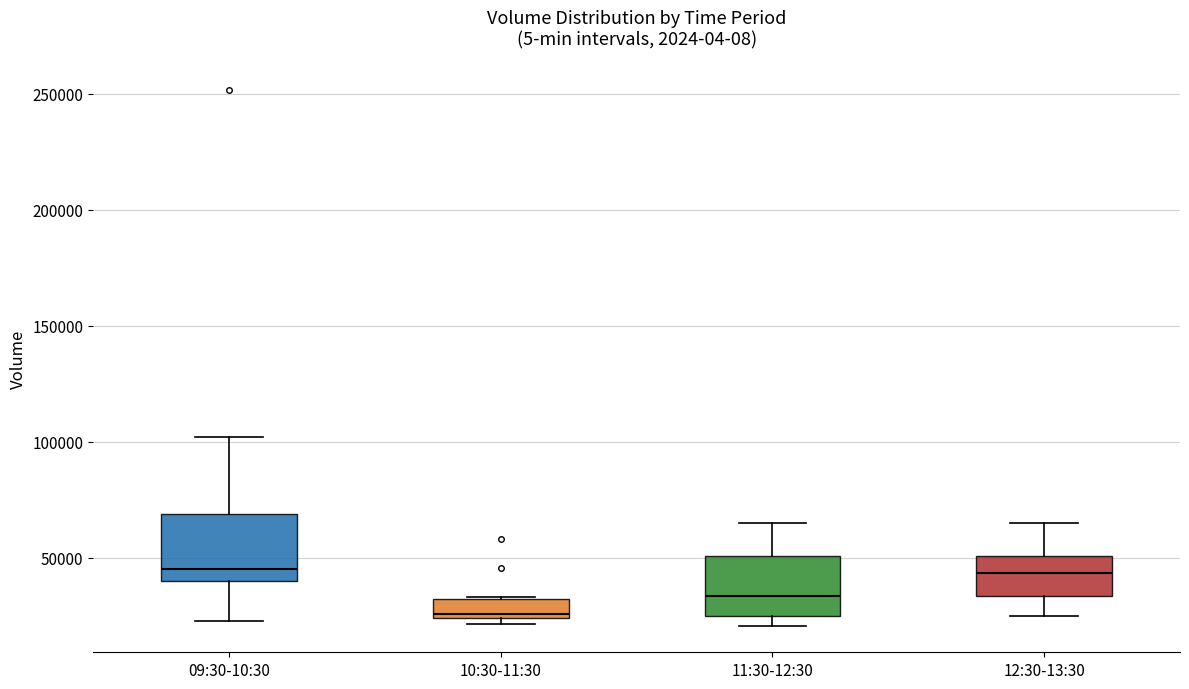

Reading left to right, transcribe this box plot: for each box, give where its median line is, the range the box spans, and where its two whiskers end, as read against the y-axis. The values are not printed on the chart, so give them approximately, as read against the axis.

09:30-10:30: median 45000, box 40000 to 70000, whiskers 25000 to 100000
10:30-11:30: median 25000 (just above the box's lower edge), box 25000 to 30000, whiskers 20000 to 35000
11:30-12:30: median 35000, box 25000 to 50000, whiskers 20000 to 65000
12:30-13:30: median 45000, box 35000 to 50000, whiskers 25000 to 65000